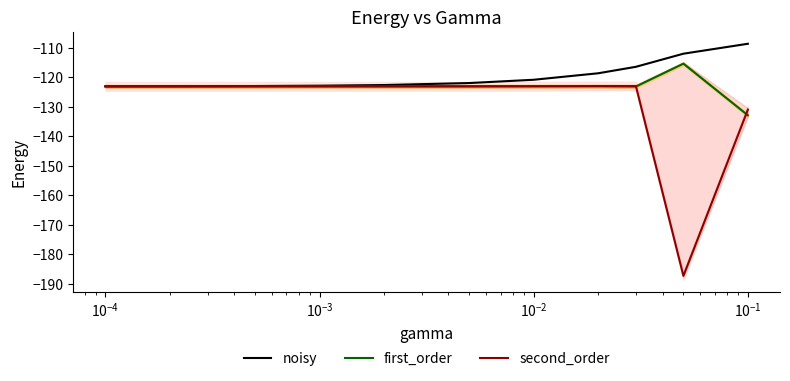

Count the number of categories in the chart.

11